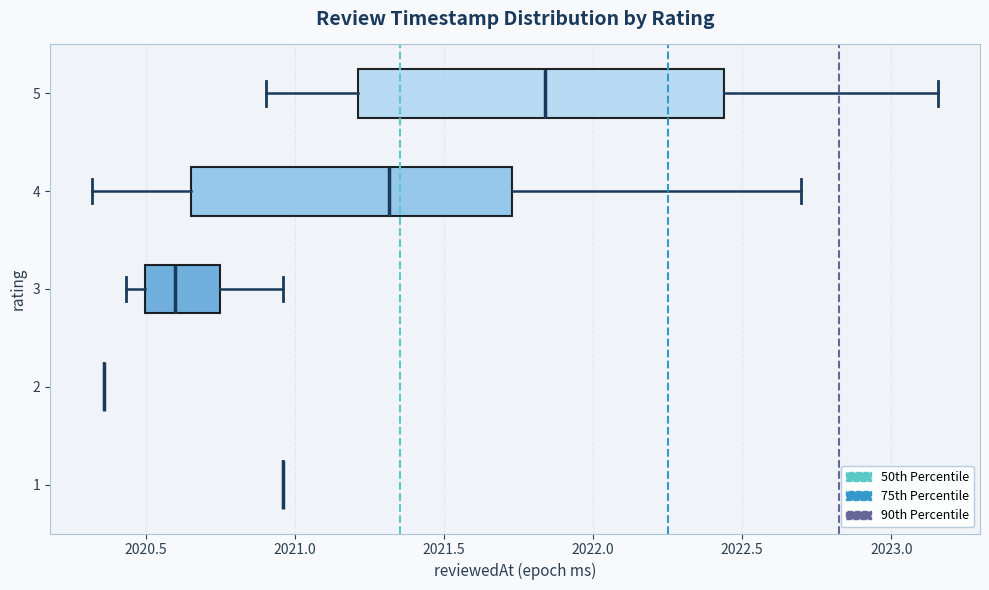

Comparing the boxes themselves (not the whiskers), which one is the widest?

5